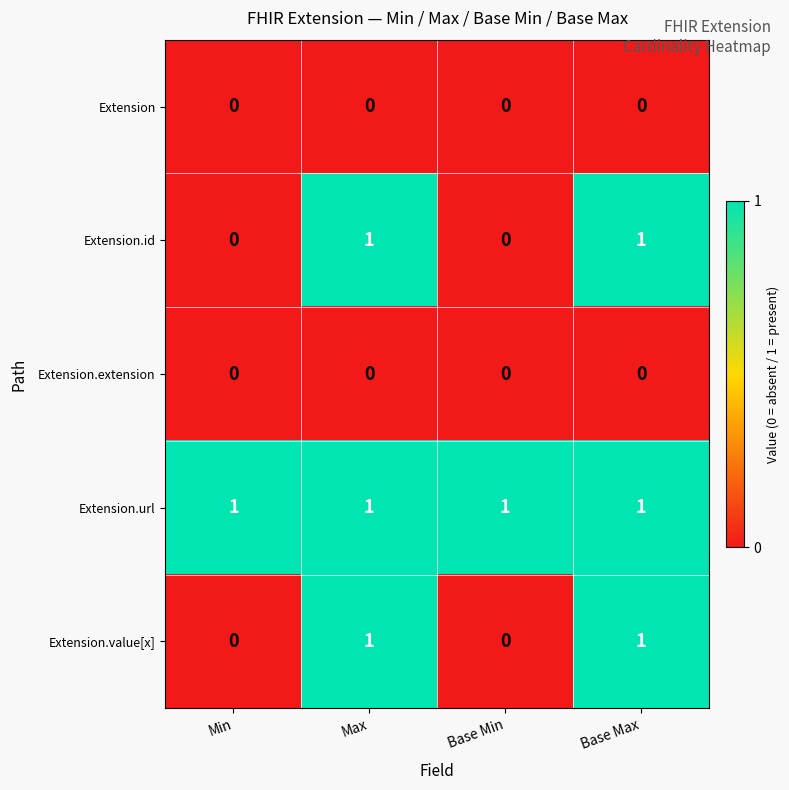

At how many categories does at least one series exceed 0?

4